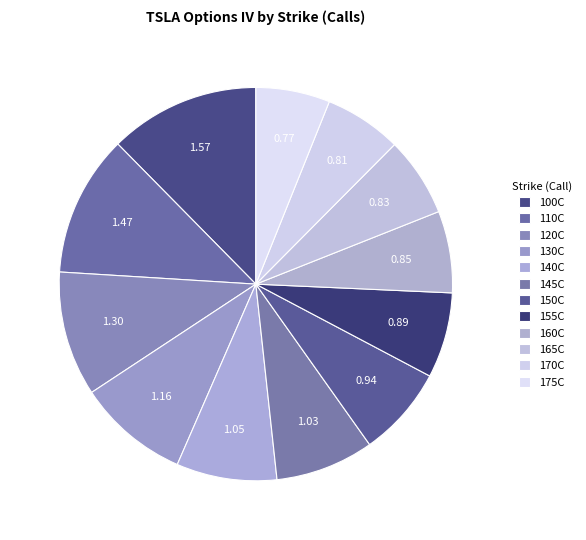

Count the number of slices in the pie.

12